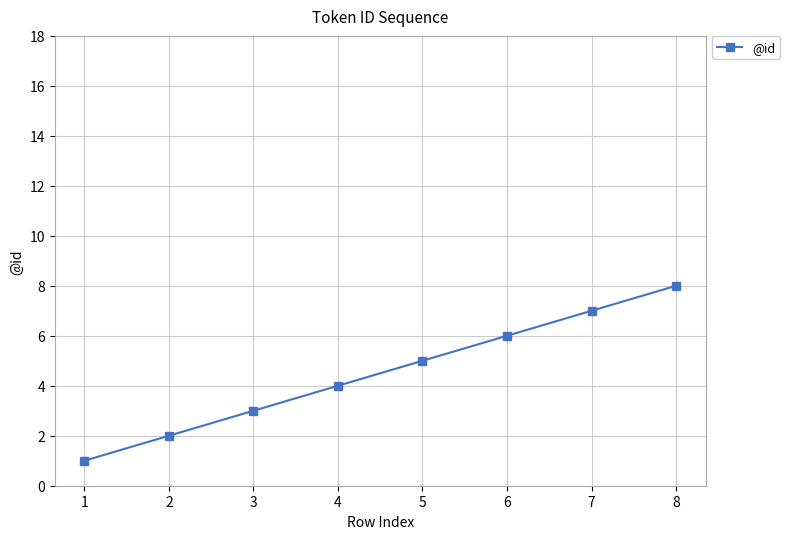

What is the difference between the second highest and minimum values?

6